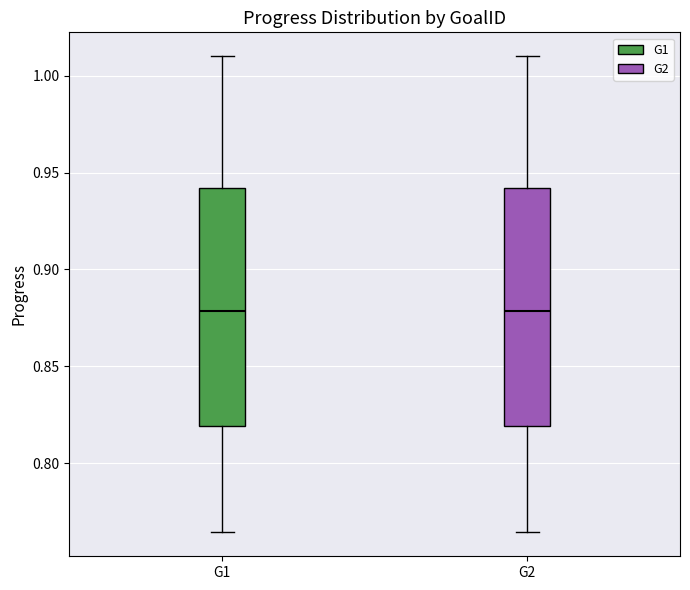

Where does the median line of the box for G1 sit on the y-axis? The values are not printed on the chart, so give them approximately, as read against the axis.

0.880